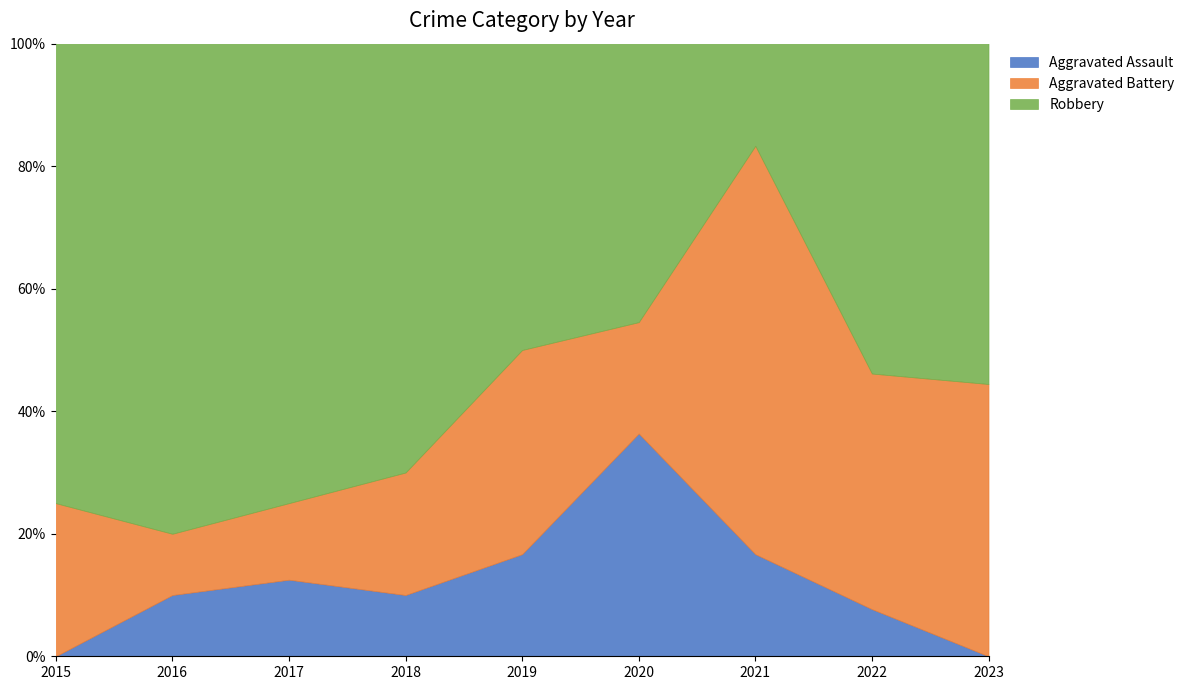

At how many categories does at least one series exceed 7?

1